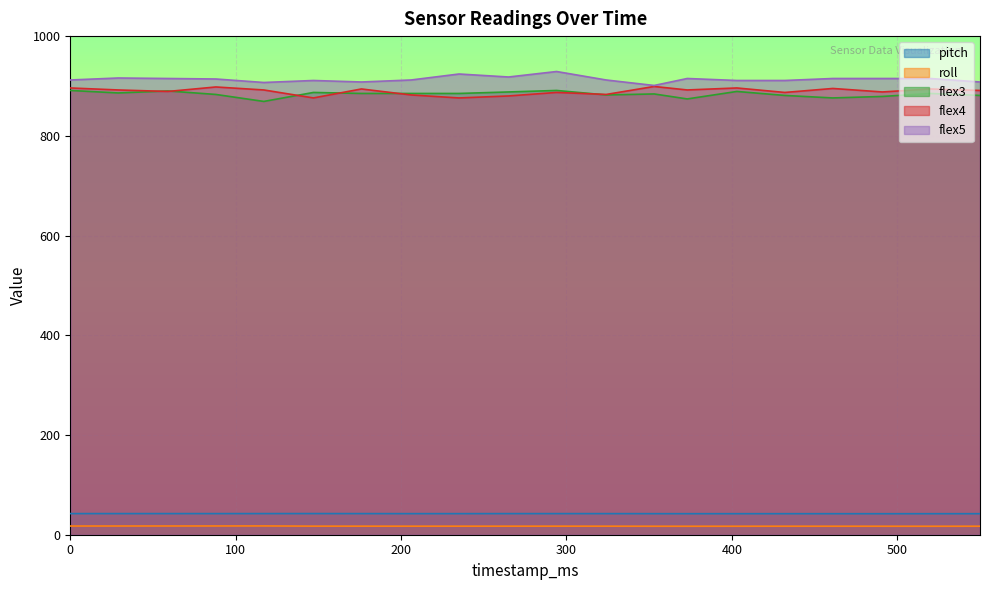

True or false: flex5 has more than 2 points higher than both neighbors.

True